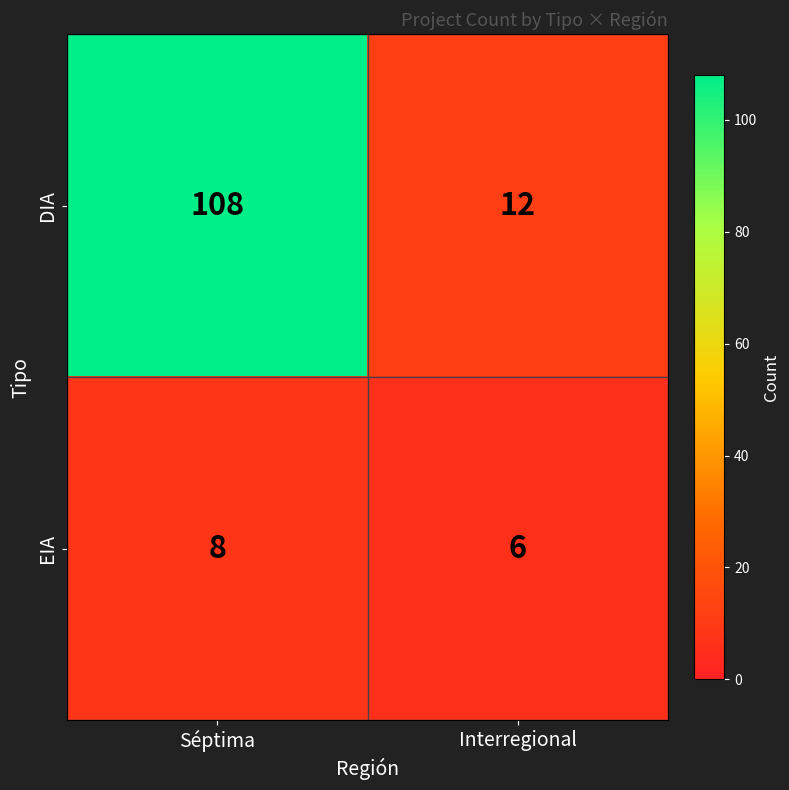

What is the total value across all series at Séptima?

116